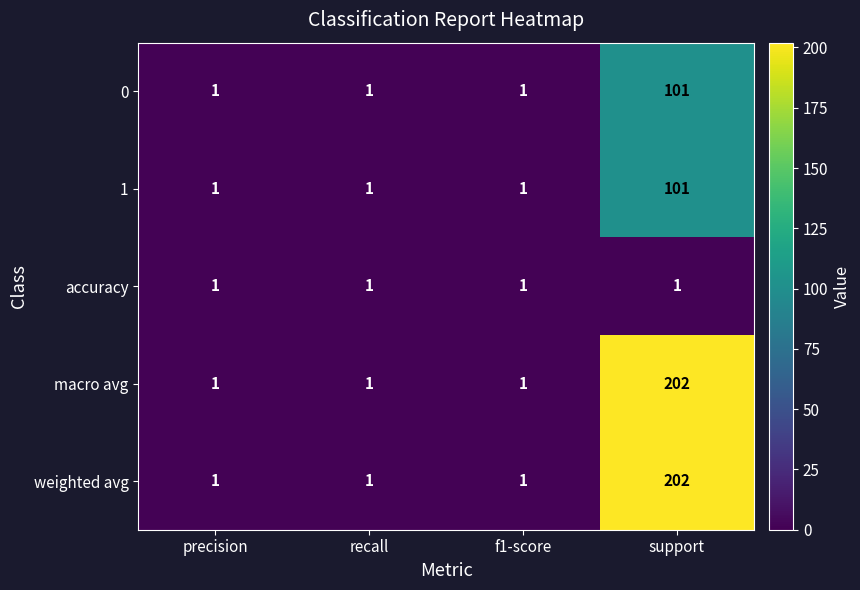

The value of weighted avg at support is 202. True or false?

True